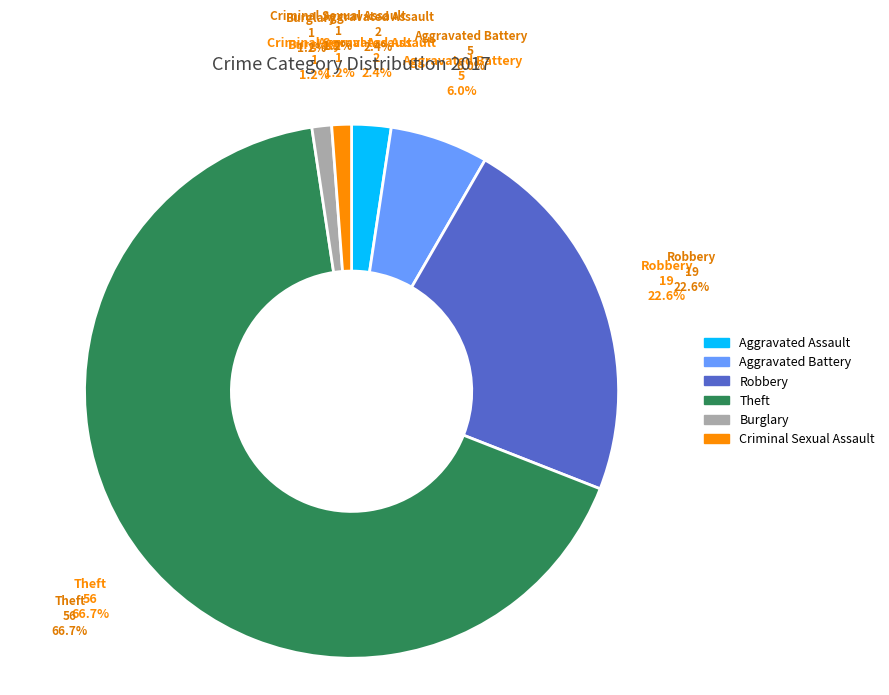

The Aggravated Battery slice represents 17% of the pie. True or false?

False